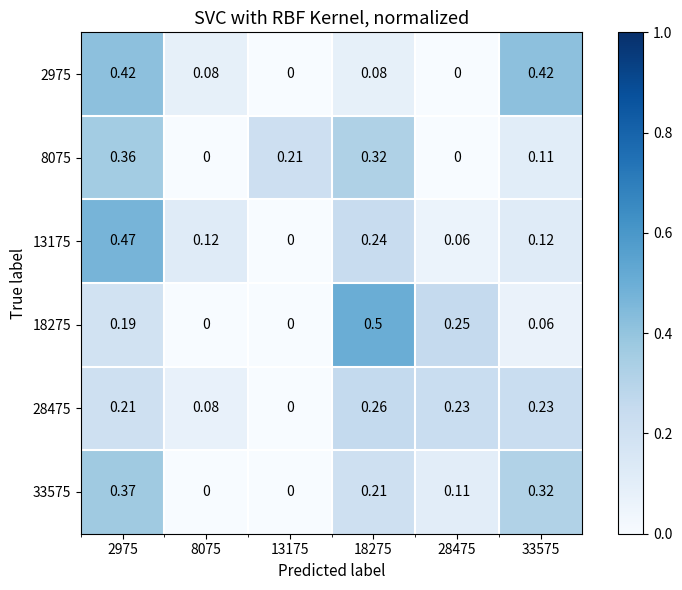

Is the value of 13175 at 18275 greater than the value of 33575 at 2975?

No